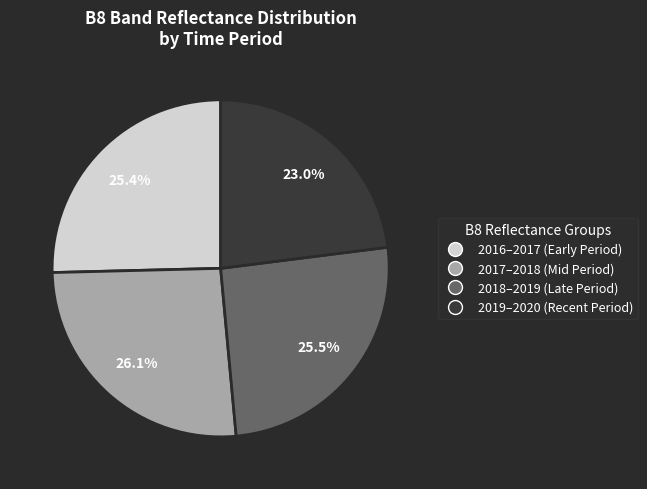

What is the smallest slice in the pie chart?

2019–2020 (Recent Period)